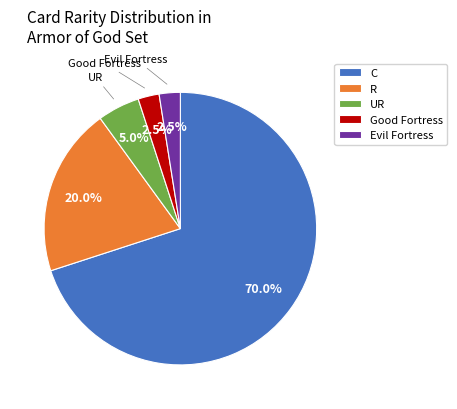

Which slice is the largest?

C